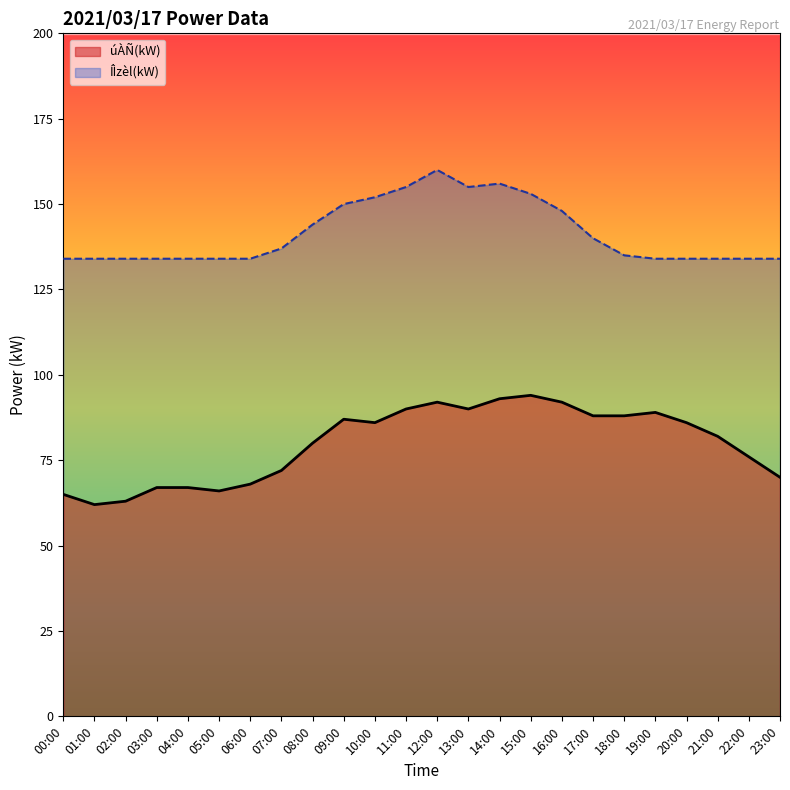

How many lines are shown in the chart?

2